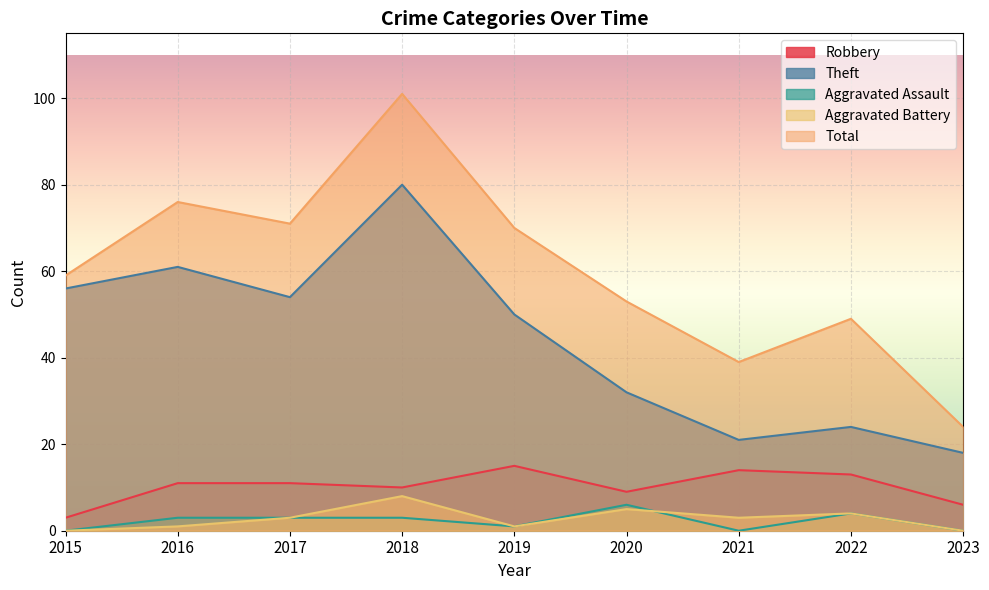

How many data points in Robbery are less than 11?

4